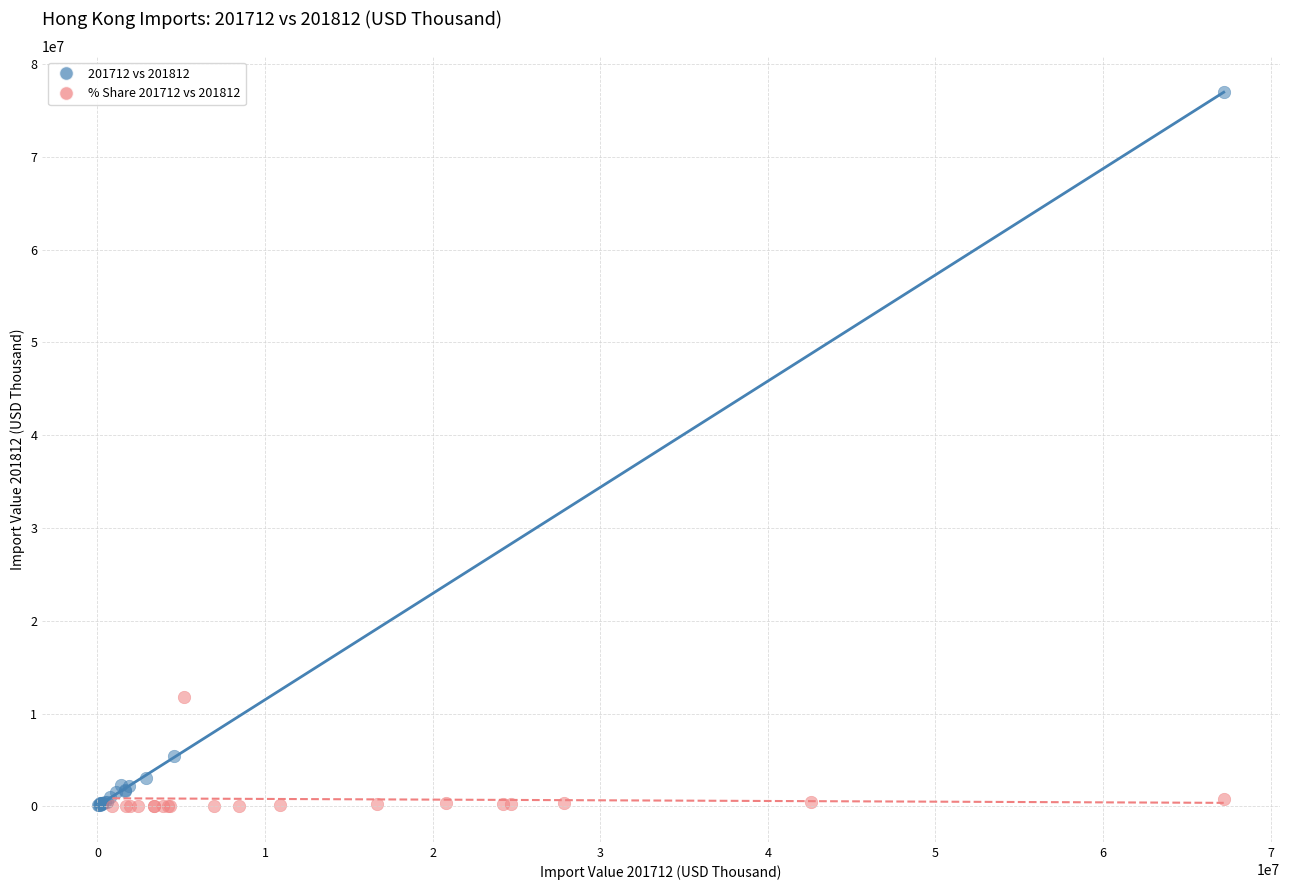

Which series has the largest Y range (max minus min)?

201712 vs 201812